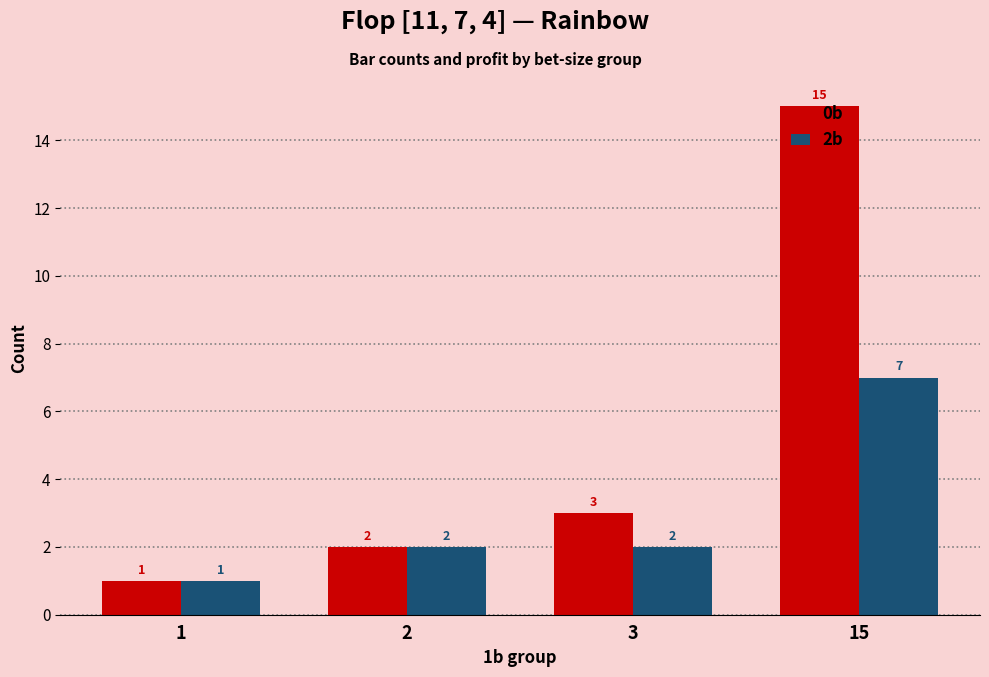

Reading right to left, extract all data points from this chart.

0b: 15	3	2	1
2b: 7	2	2	1